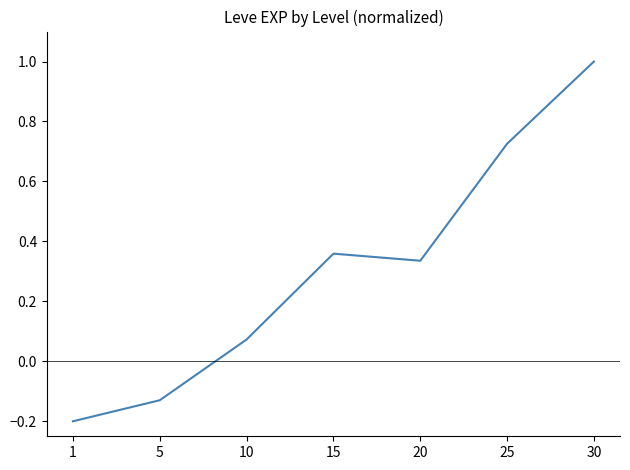

Which has a higher value, 5 or 20?

20